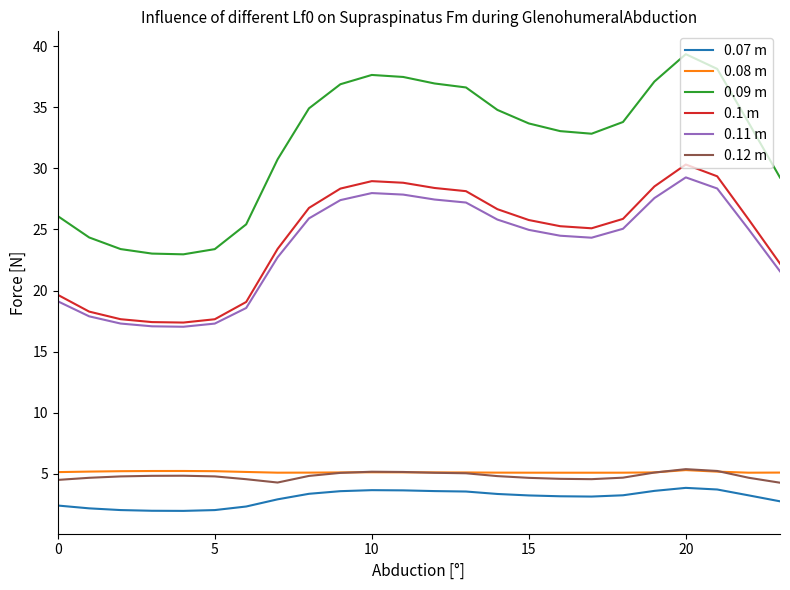

Is this an area chart (filled region under the line)?

No